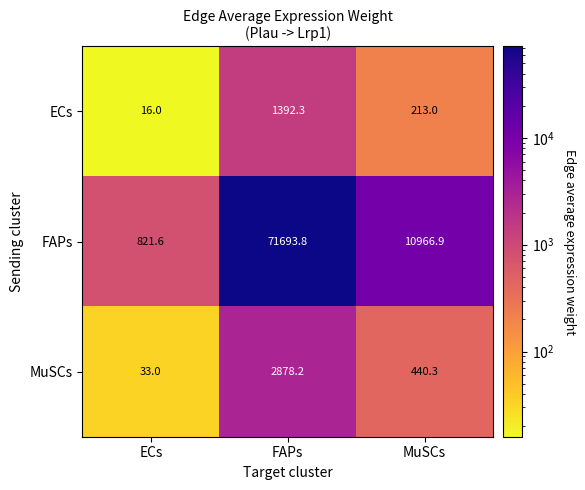

Rank the series at ECs from lowest to highest value.

ECs, MuSCs, FAPs